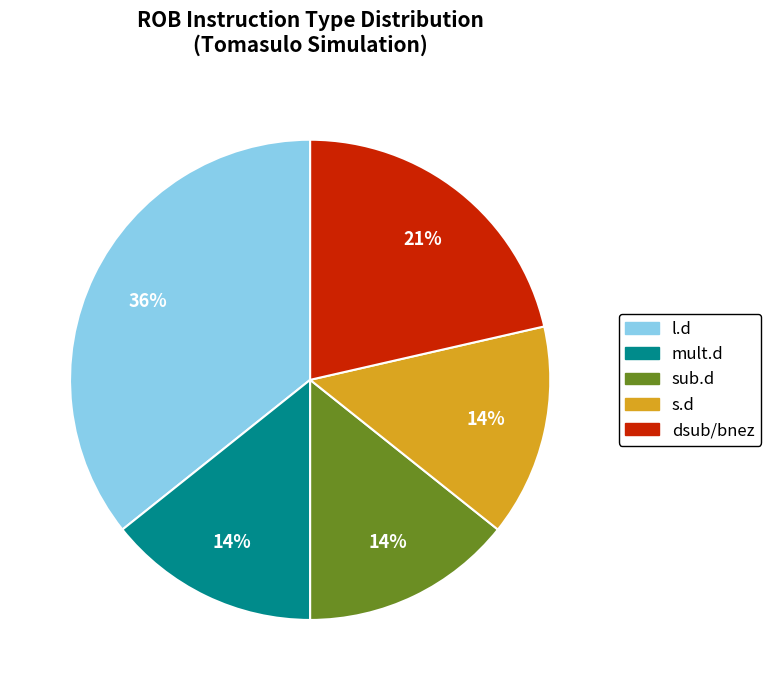

To the nearest percent, what percentage of the pie is s.d?

14%